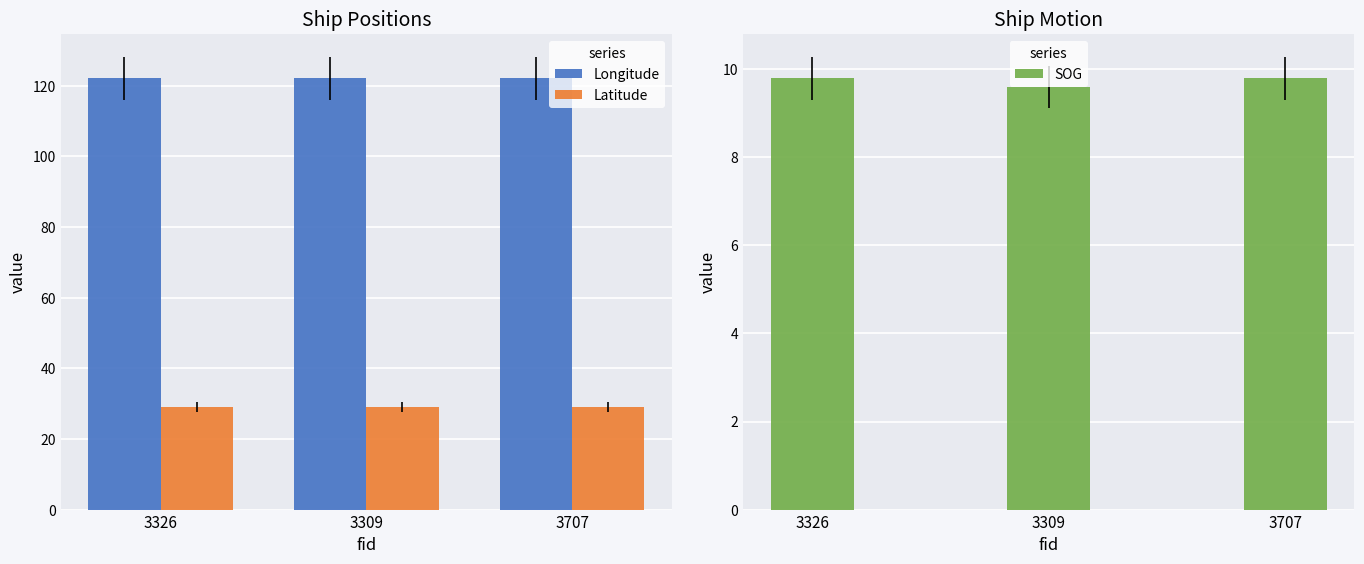

Which series changed the most between 3309 and 3707?

SOG